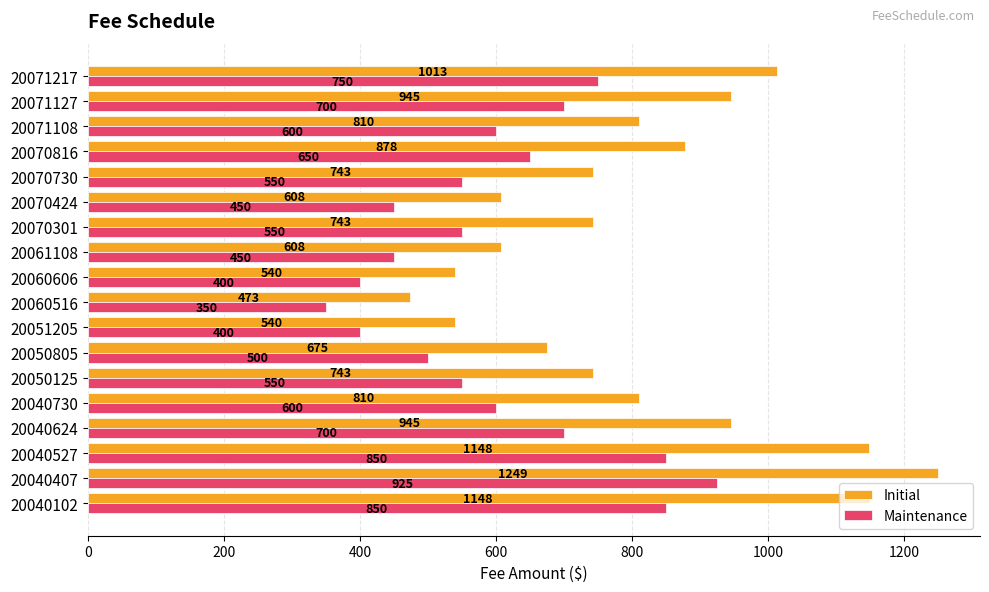

At how many categories does at least one series exceed 786?

9